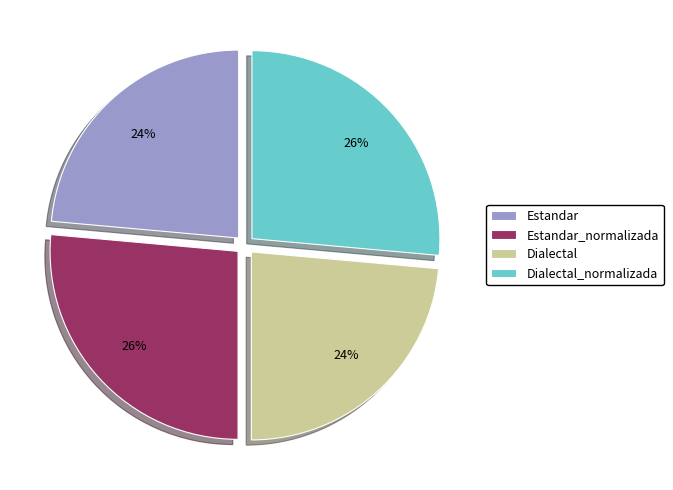

To the nearest percent, what portion does Dialectal represent?

24%